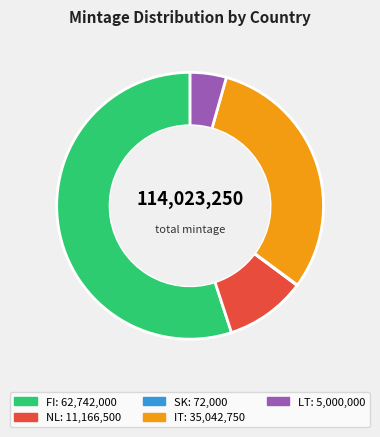

What is the largest slice in the pie chart?

FI